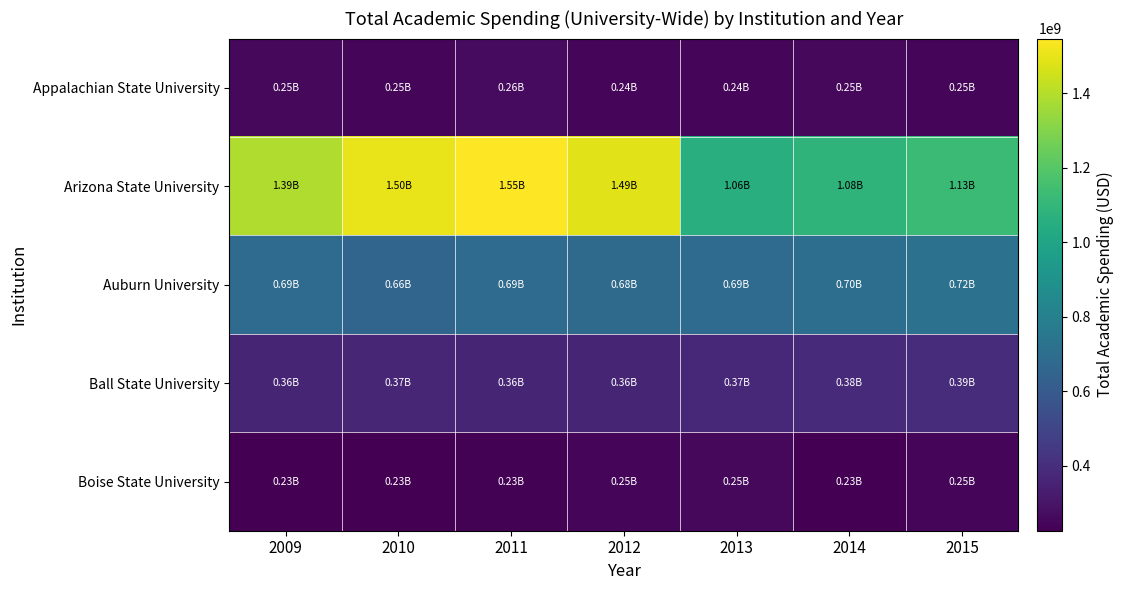

What is the spread (max minus min) of values at 2013?

814863603.6